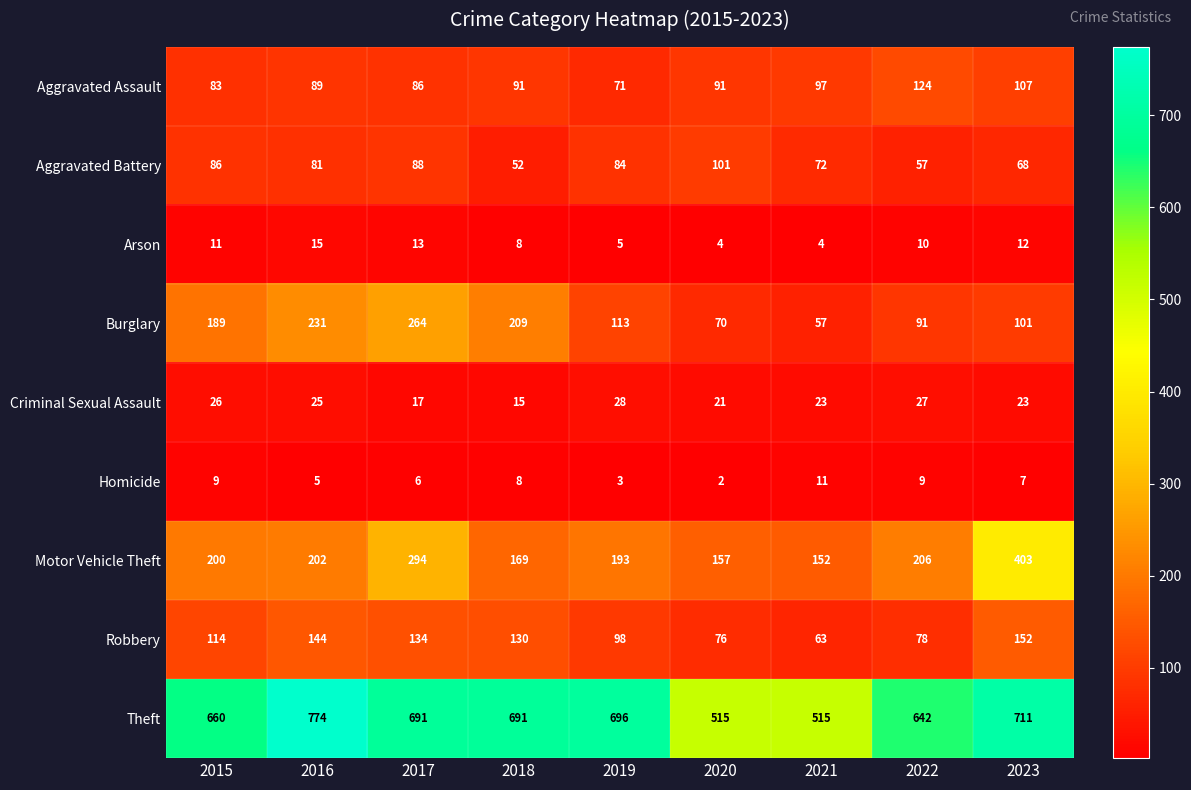

What is the total value across all series at 2020?

1037